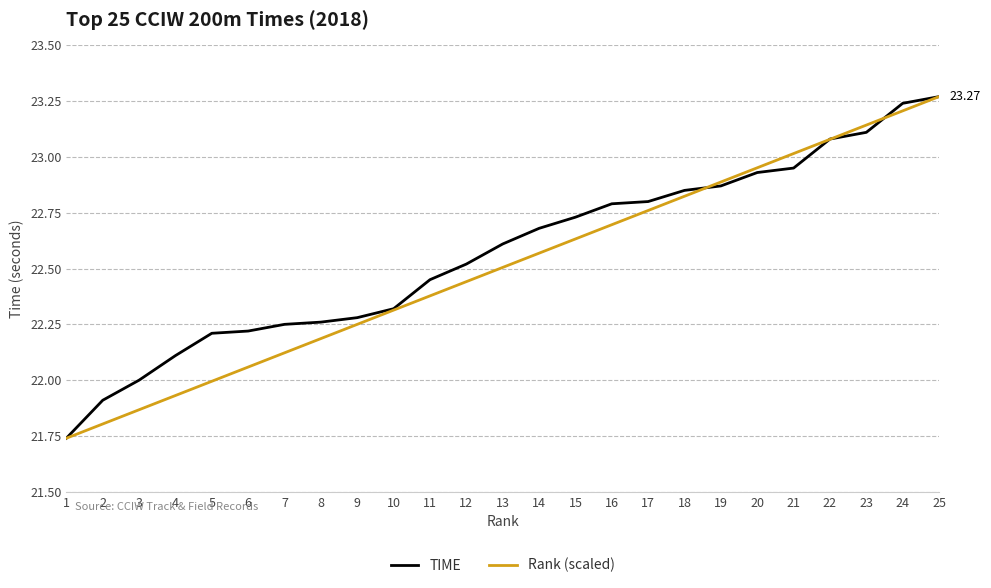

At which category is the sum across all series the highest?

25